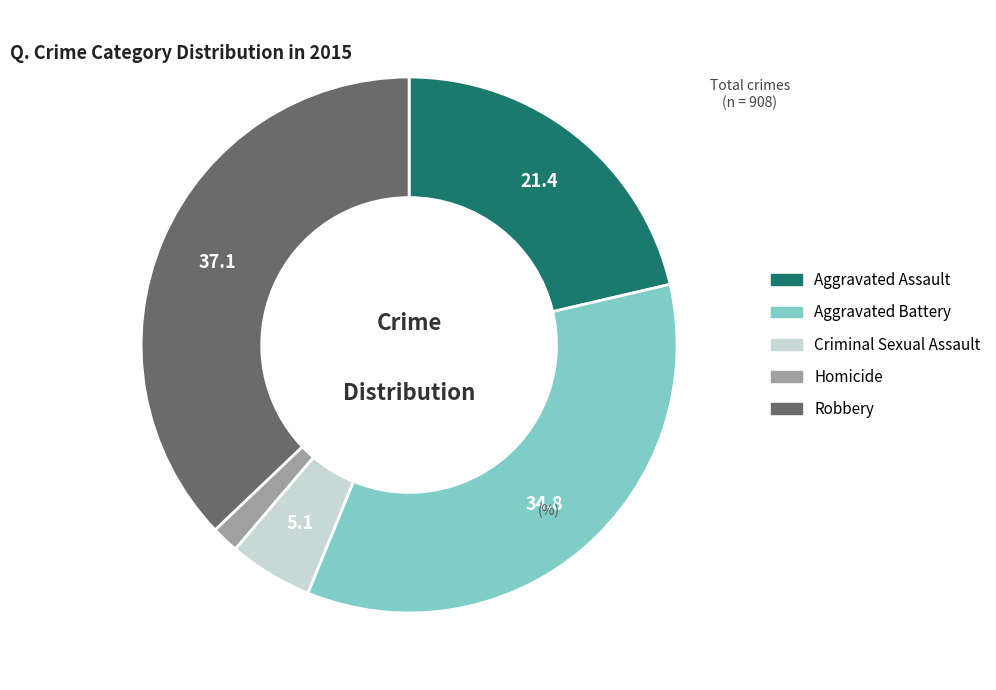

True or false: Criminal Sexual Assault accounts for 5% of the total.

True